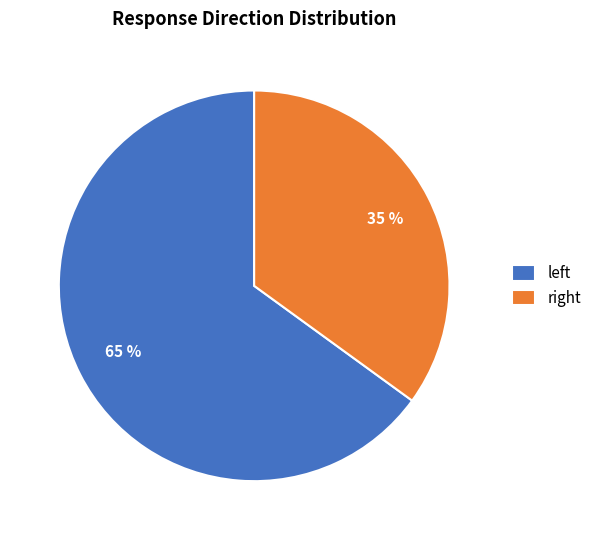

What is the largest slice in the pie chart?

left